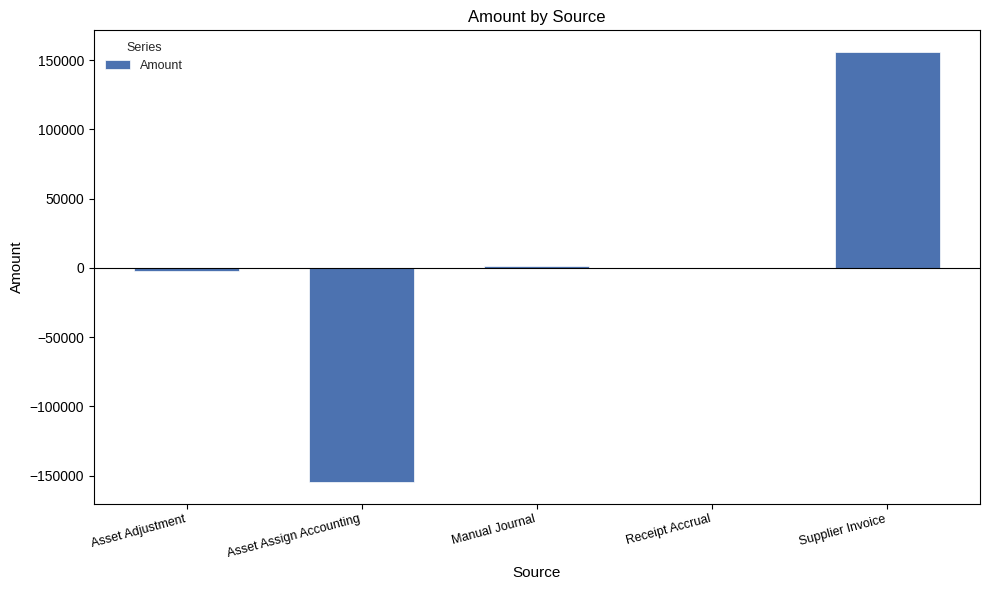

At which category does the chart reach its peak across all series?

Supplier Invoice